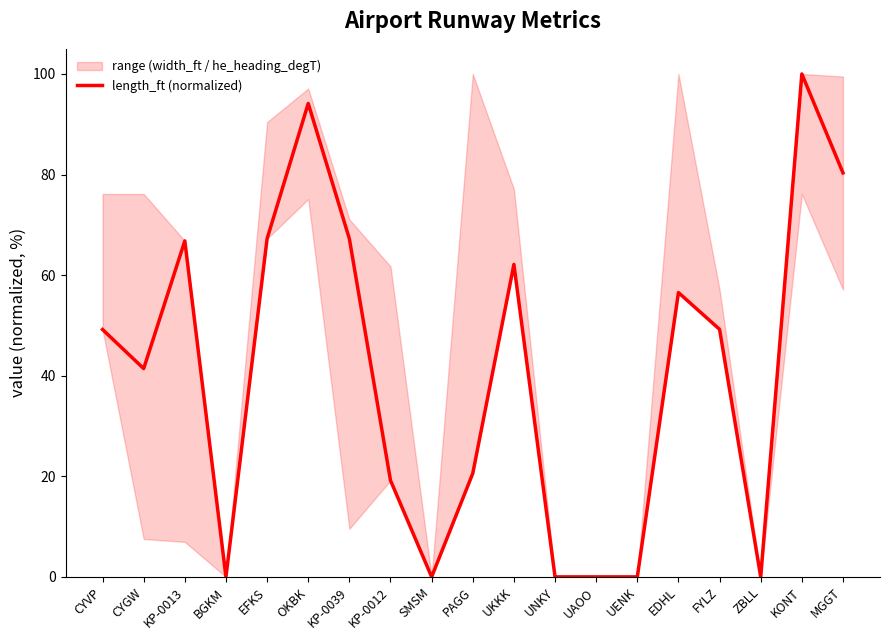

True or false: the data has more than 1 interior local peaks.

True